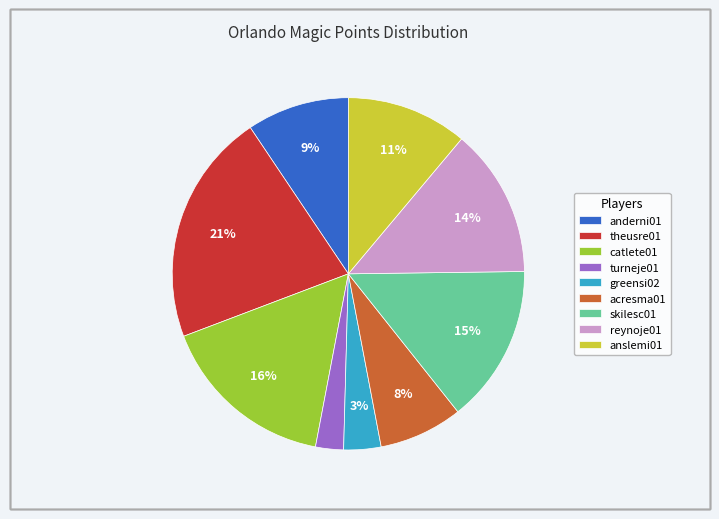

The acresma01 slice represents 13% of the pie. True or false?

False